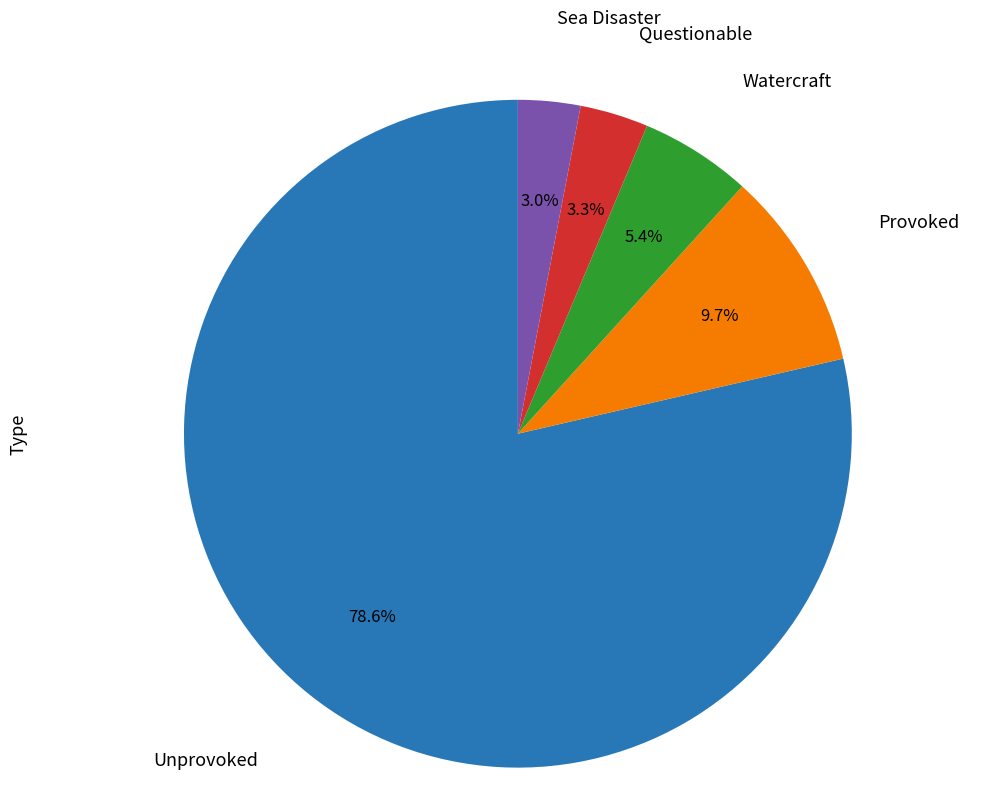

To the nearest percent, what is the difference between the largest and smallest slice percentages?

76%